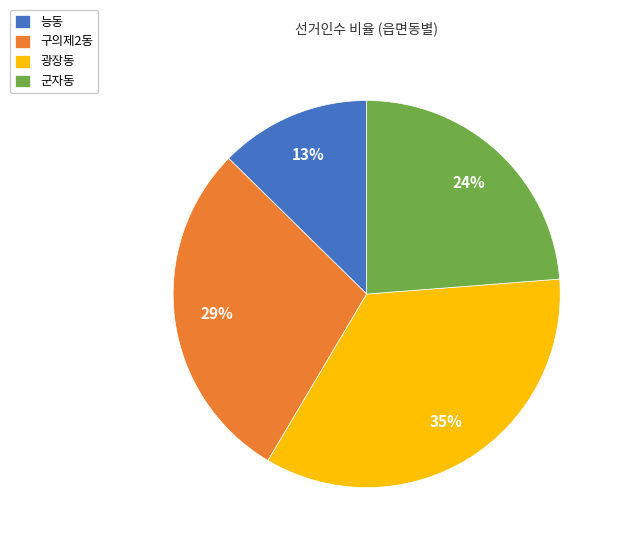

Which category has the biggest portion of the pie?

광장동